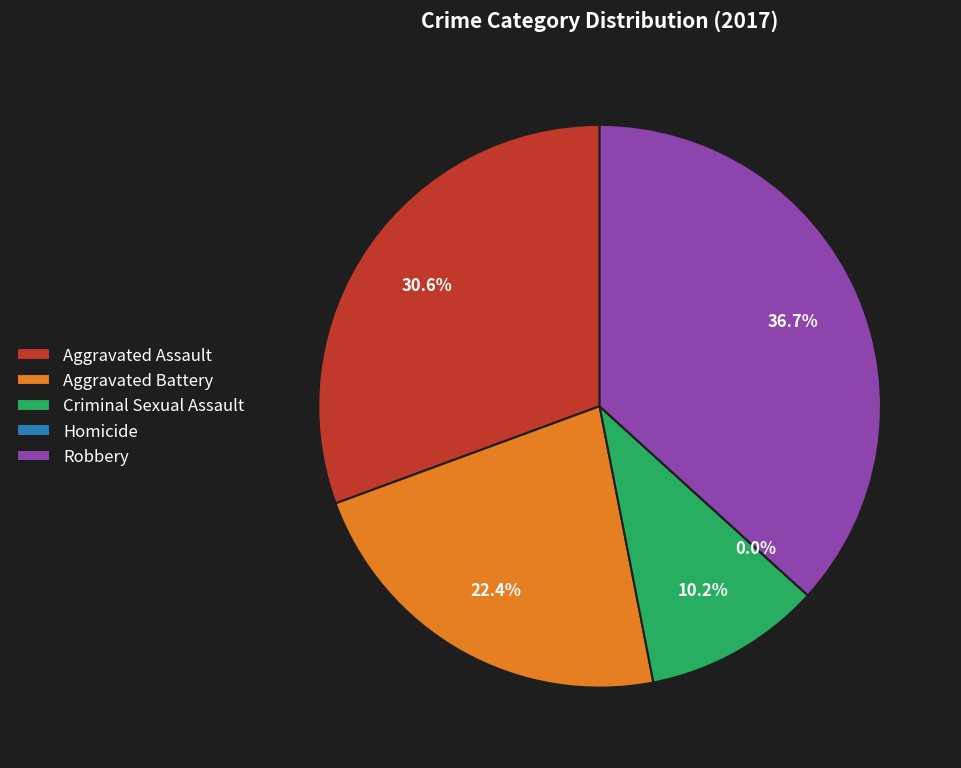

To the nearest percent, what is the combined percentage of Aggravated Battery and Criminal Sexual Assault?

33%